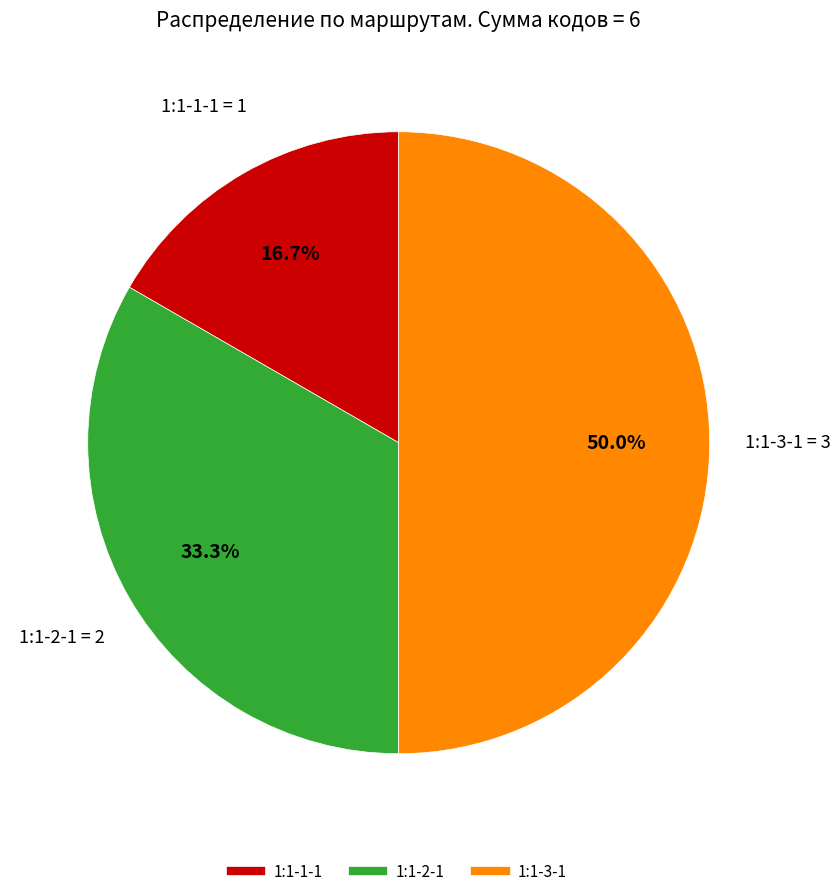

Combined, what portion of the pie is 1:1-2-1 and 1:1-3-1?

83.3%